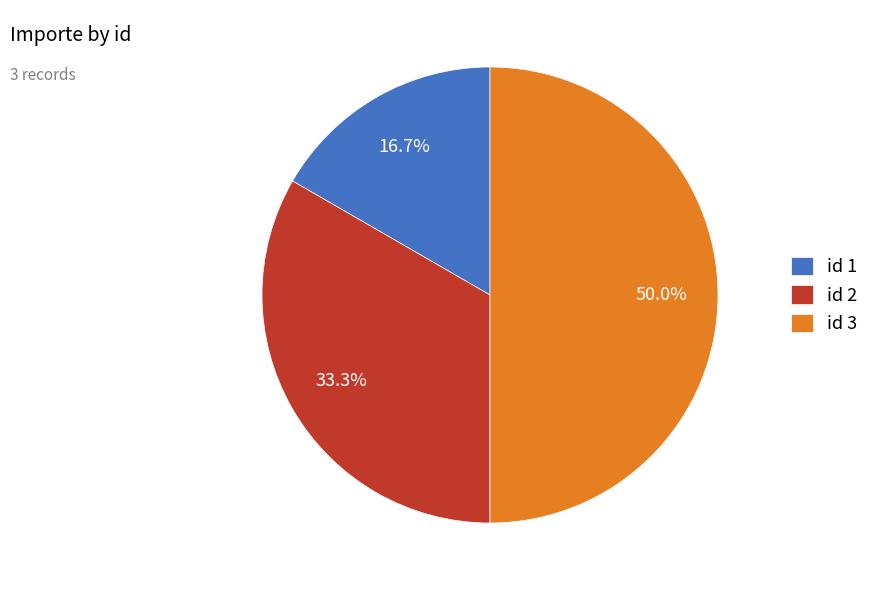

Rank the categories by value from lowest to highest.

id 1, id 2, id 3